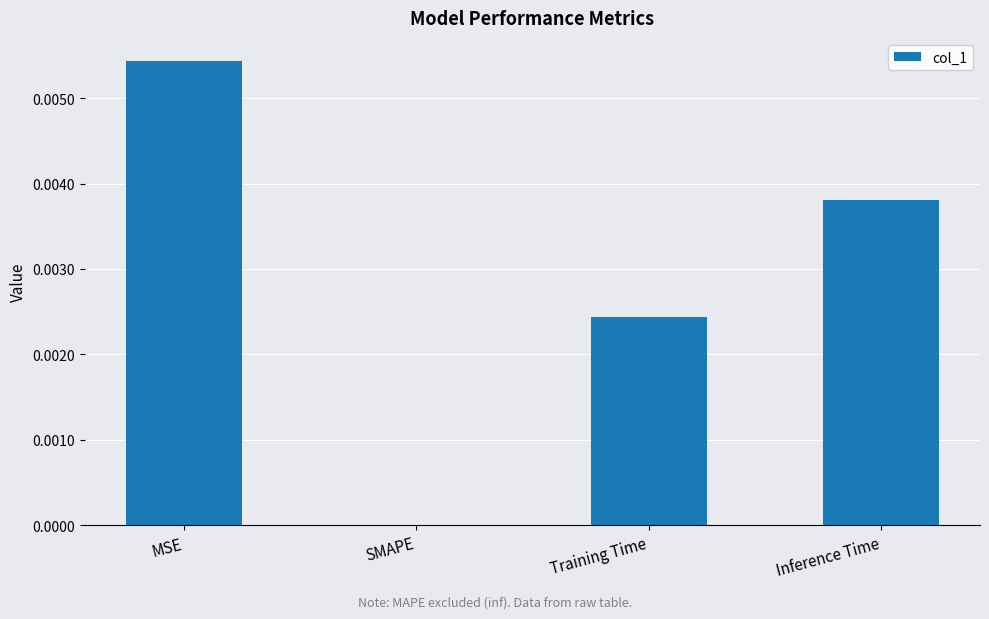

How many values are between 0 and 1?

4